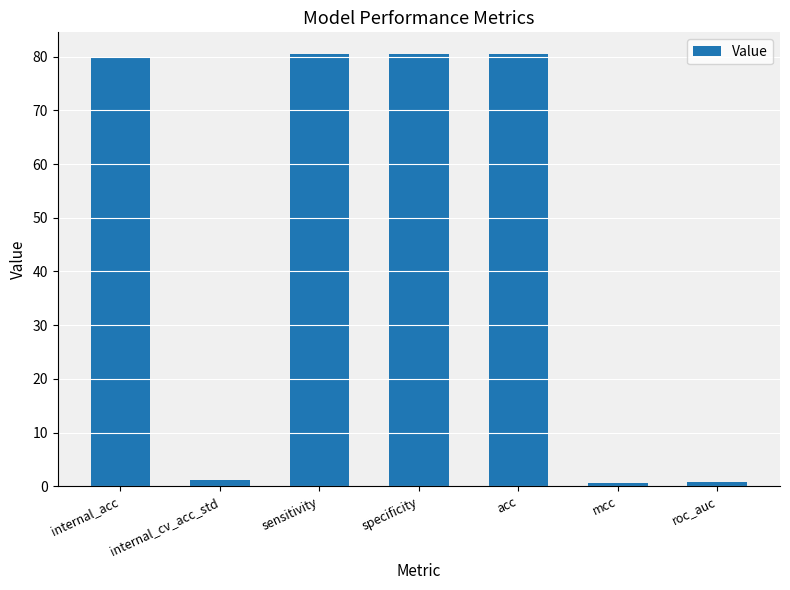

What is the label of the 5th bar from the right?

sensitivity